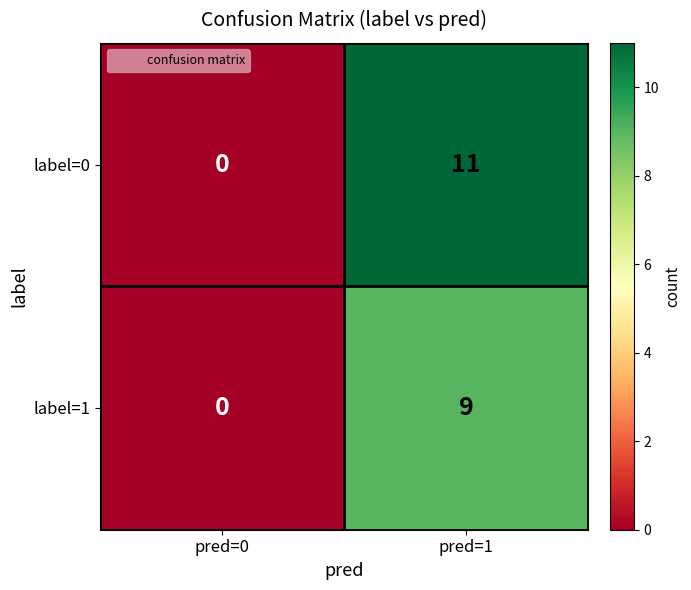

The value of label=1 at pred=1 is 6. True or false?

False